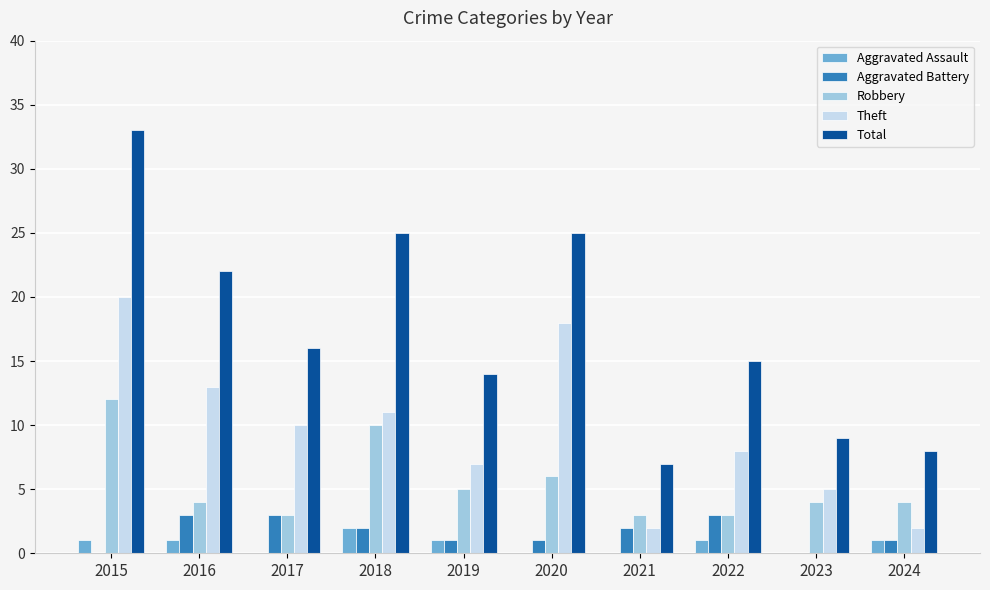

Does the chart contain stacked bars?

No